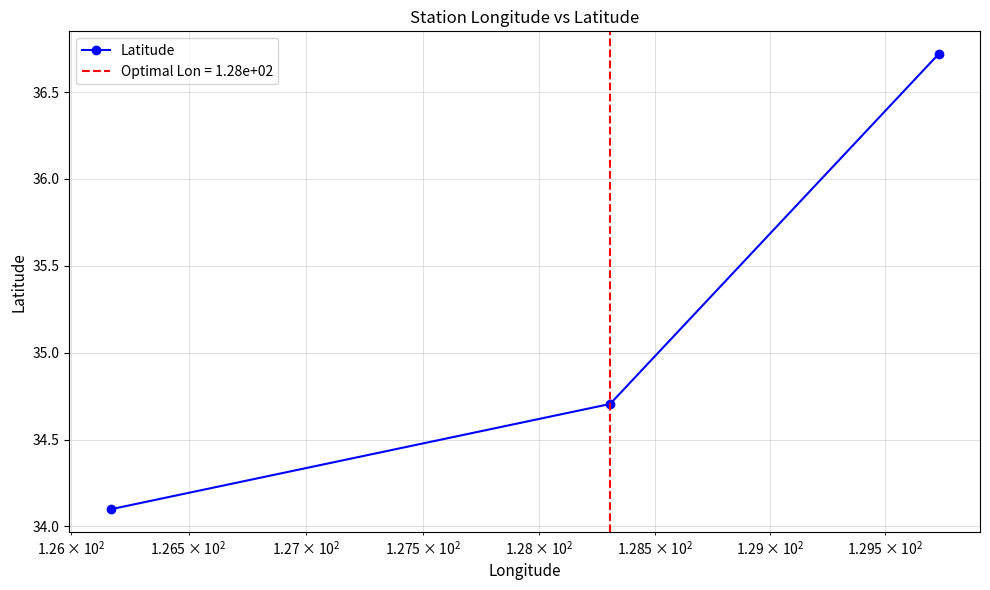

How many categories are shown in the chart?

3